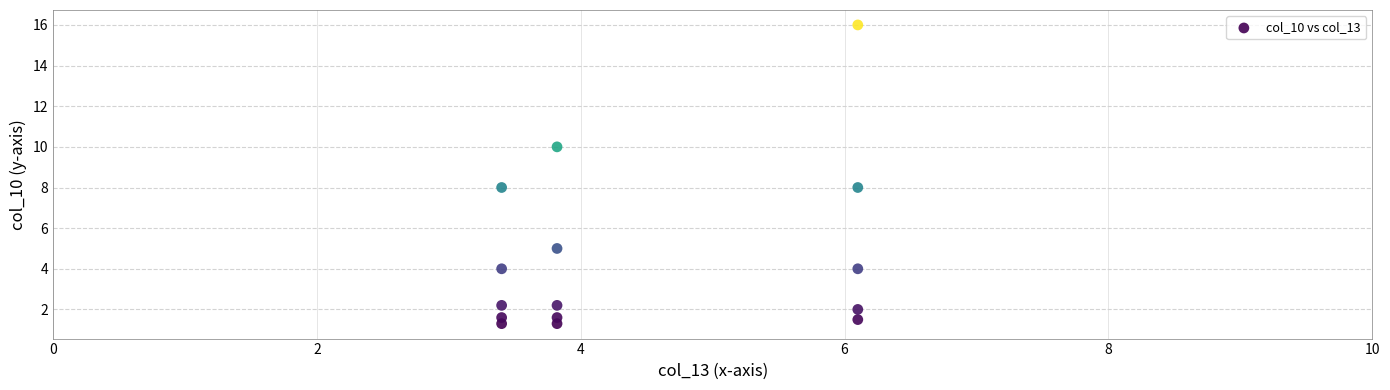

What is the range of X values (max minus min)?

2.7